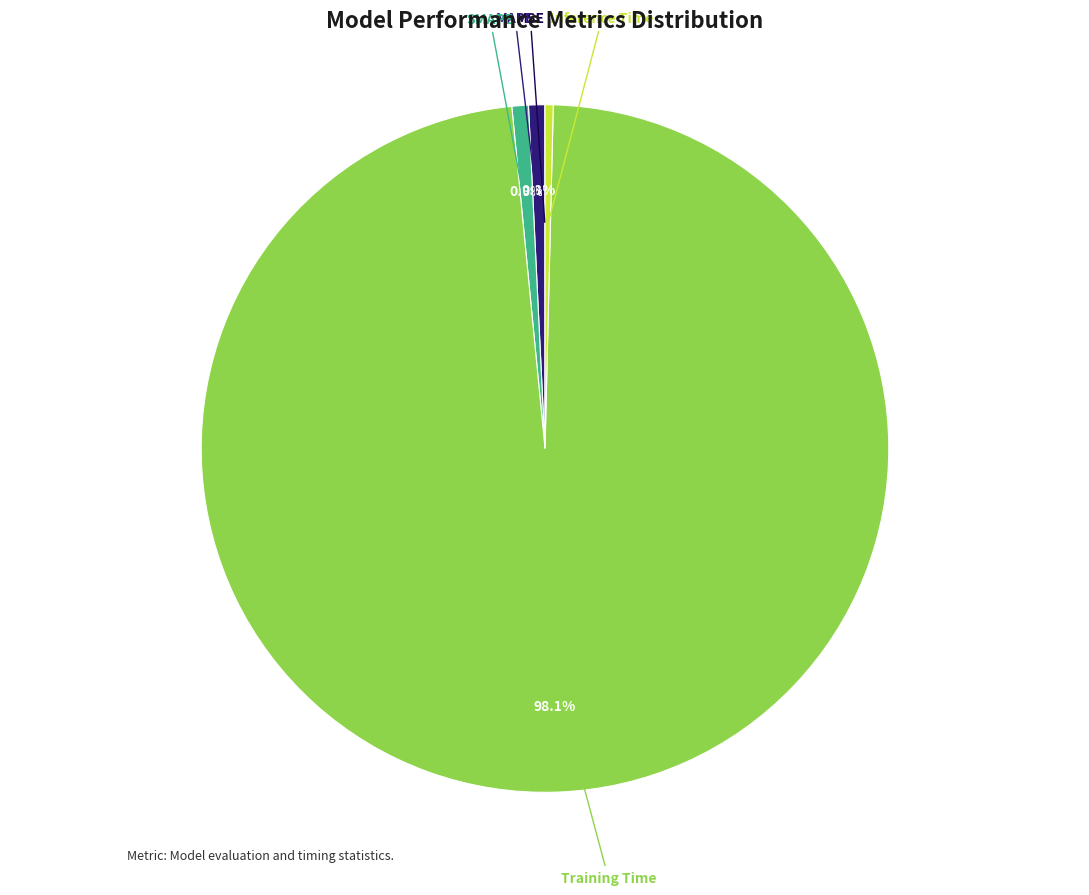

Is there a majority slice in this chart?

Yes